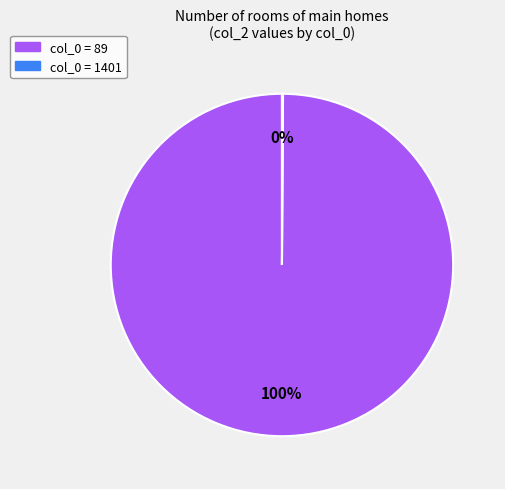

To the nearest percent, what is the difference between the largest and smallest slice percentages?

100%